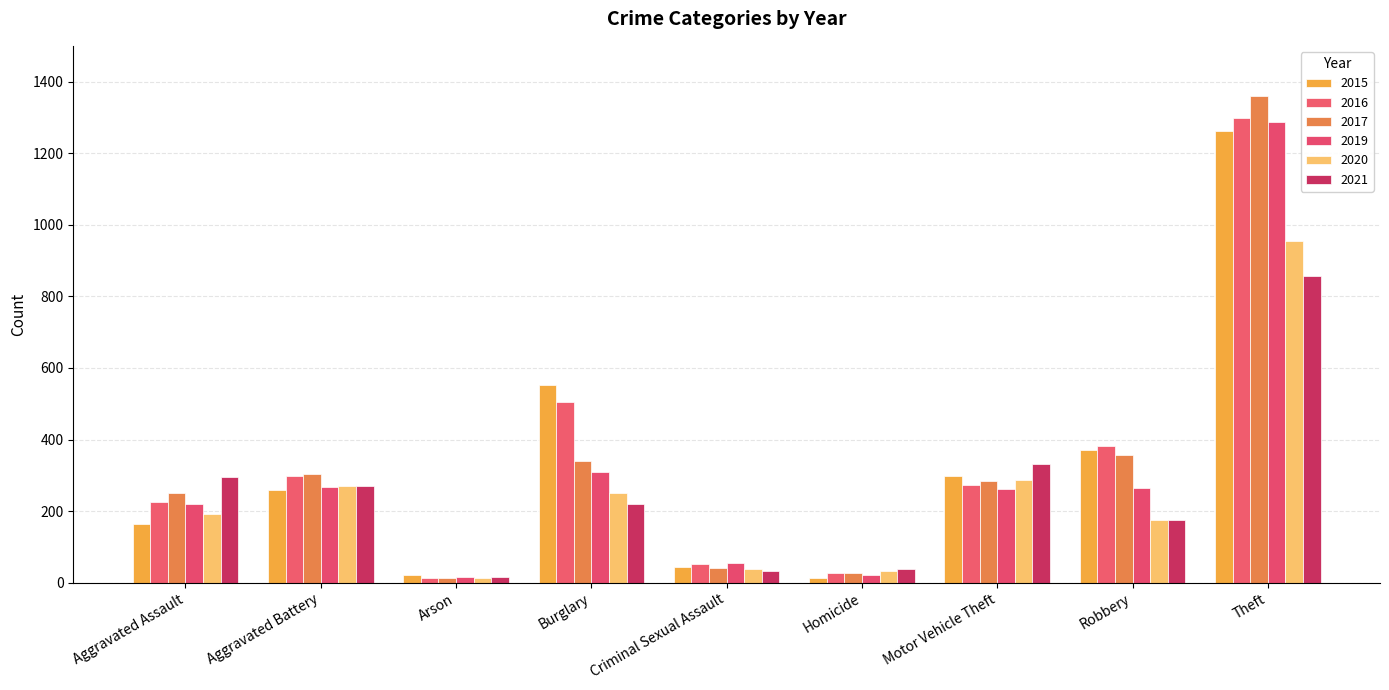

What is the difference between the highest and lowest values at Criminal Sexual Assault?

21